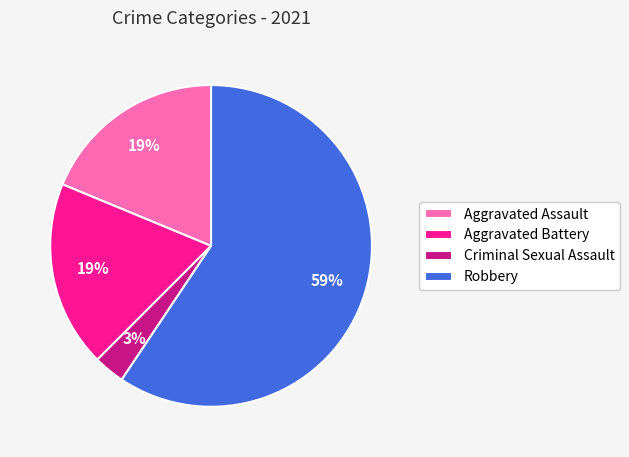

Which category has the biggest portion of the pie?

Robbery